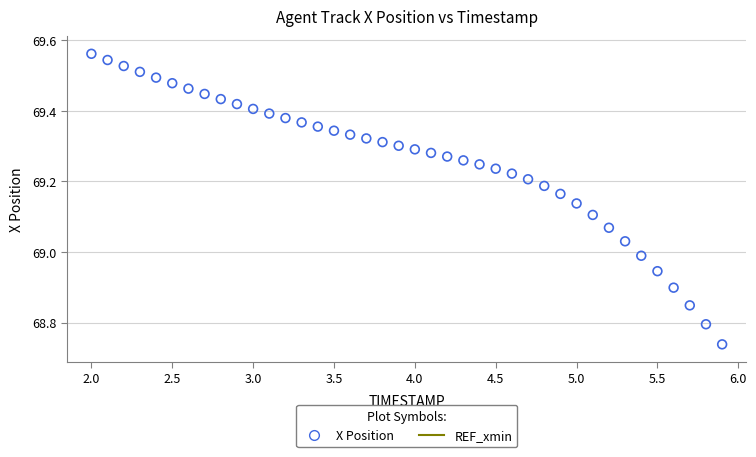

What is the range of X values (max minus min)?

3.9